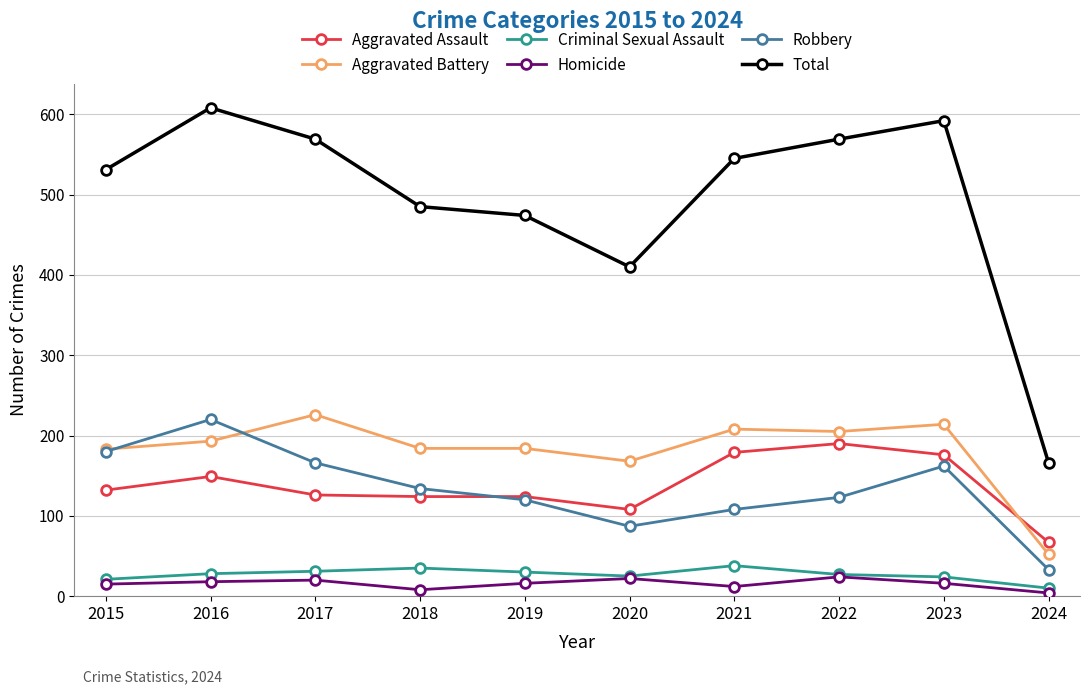

True or false: Aggravated Assault has more than 0 interior local peaks.

True